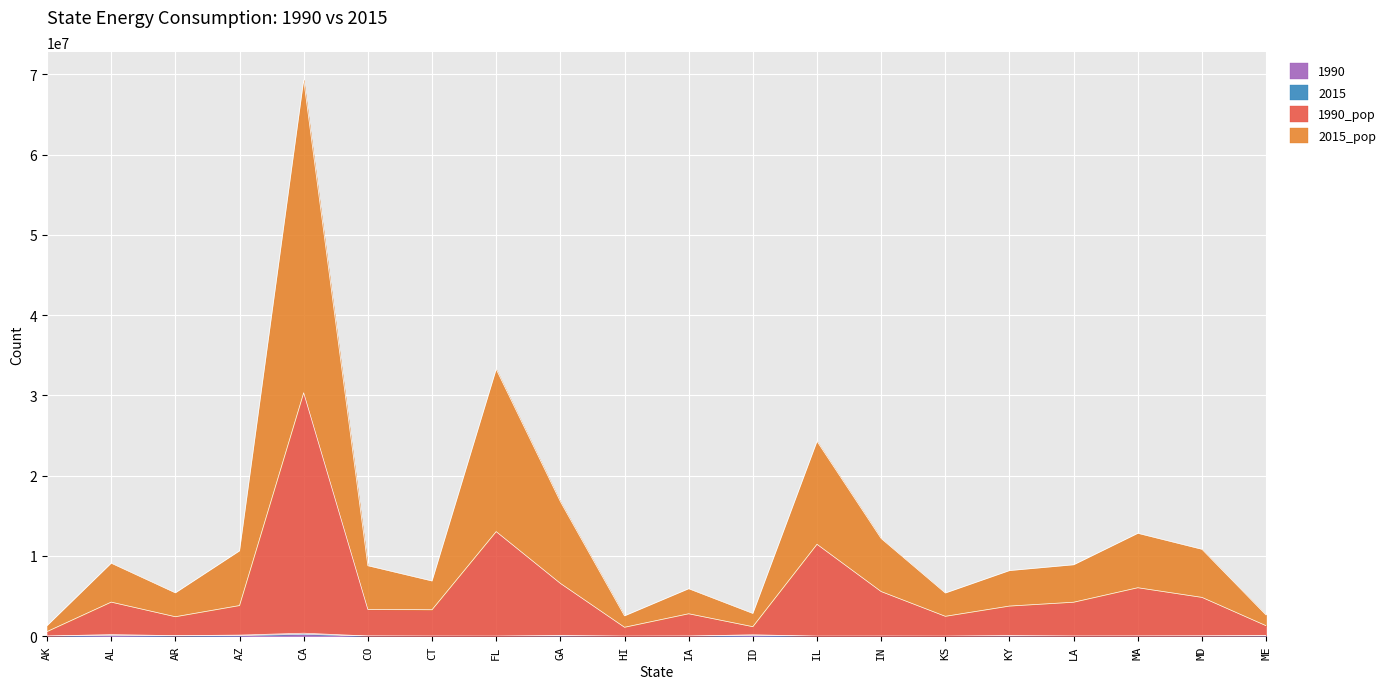

How many interior local peaks does the 2015_pop series have?

6